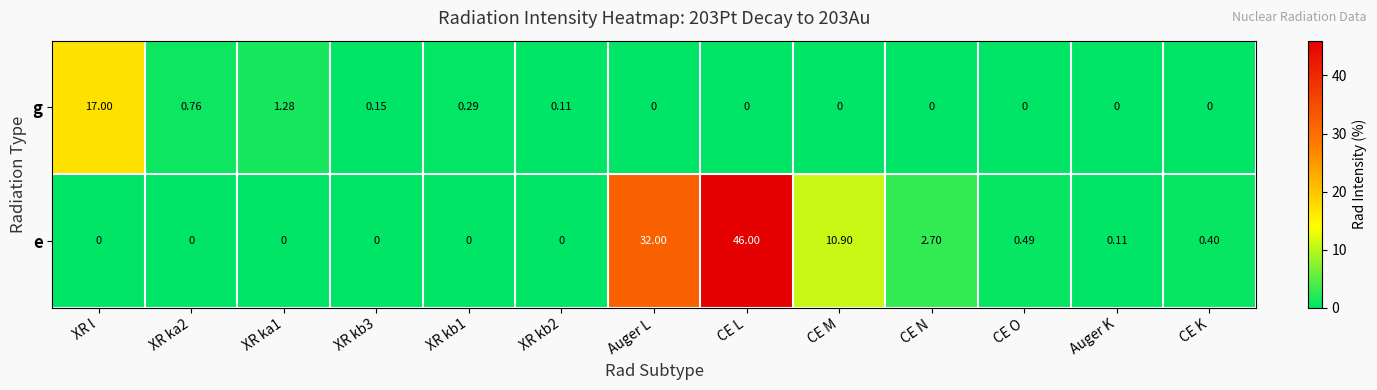

Which label corresponds to the largest value in the chart?

CE L